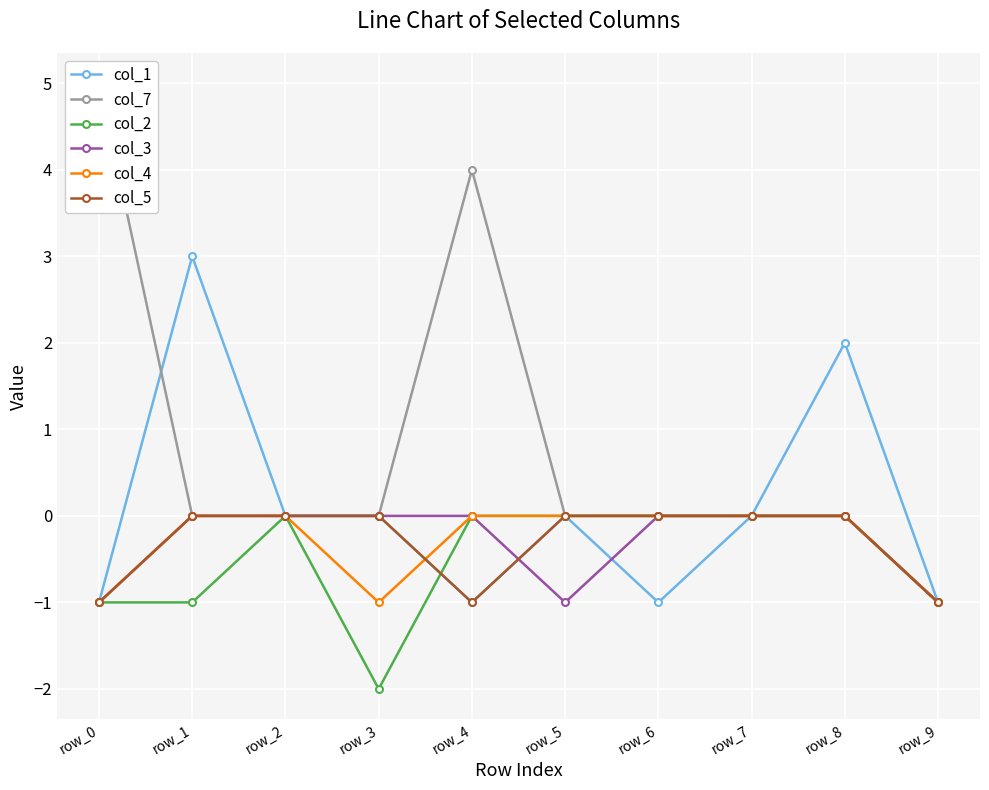

Rank the series by their maximum value, from lowest to highest.

col_2, col_3, col_4, col_5, col_1, col_7